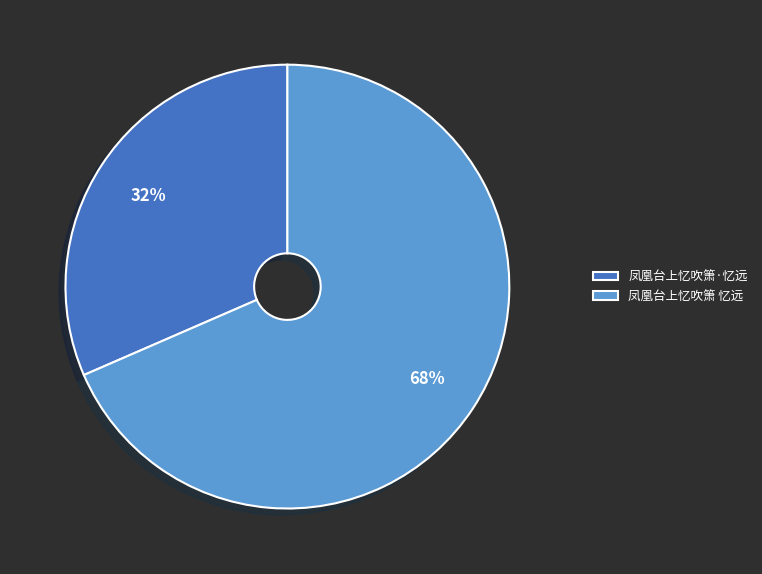

To the nearest percent, what is the average slice percentage?

50%